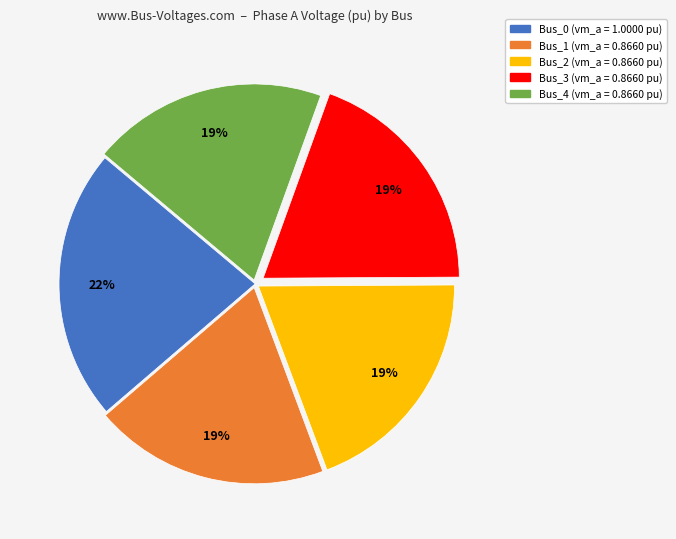

Is it true that Bus_4 is 31% of the pie?

False